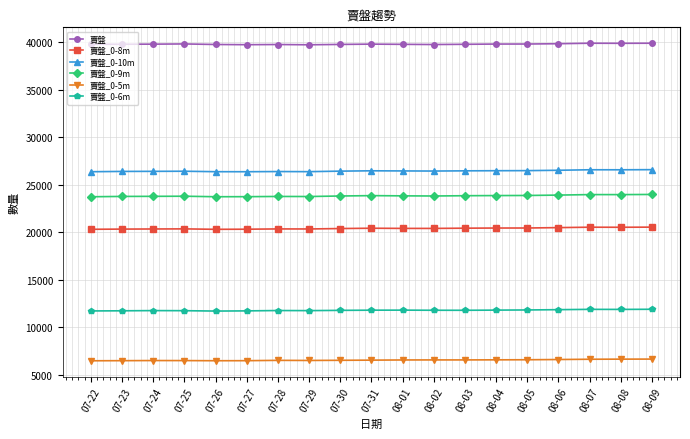

What is the maximum value for 賣盤?

39875